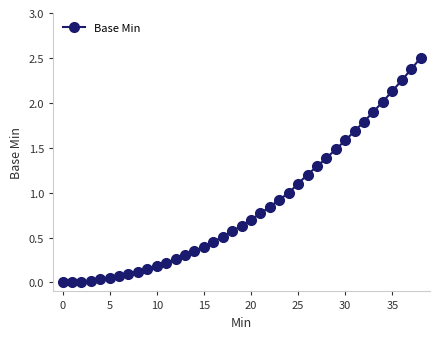

What is the maximum value shown in the chart?

2.5